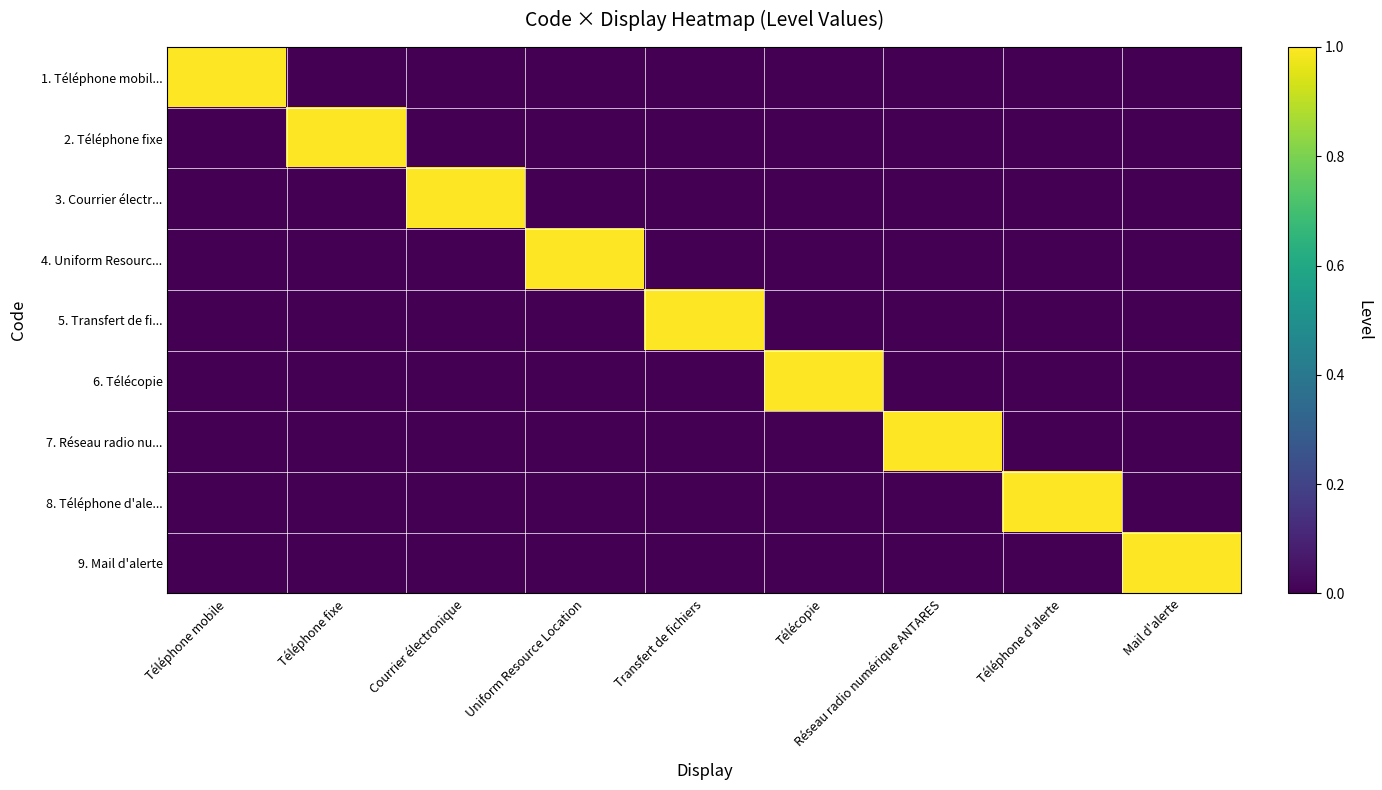

What is the maximum value shown in the chart?

1